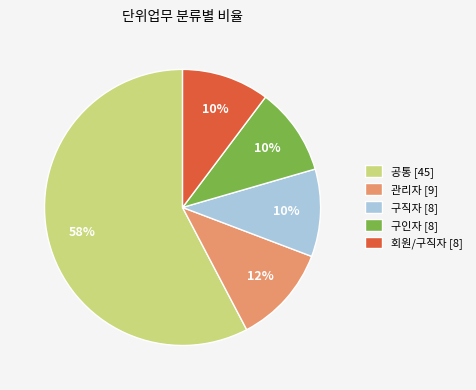

How many segments does this pie chart have?

5